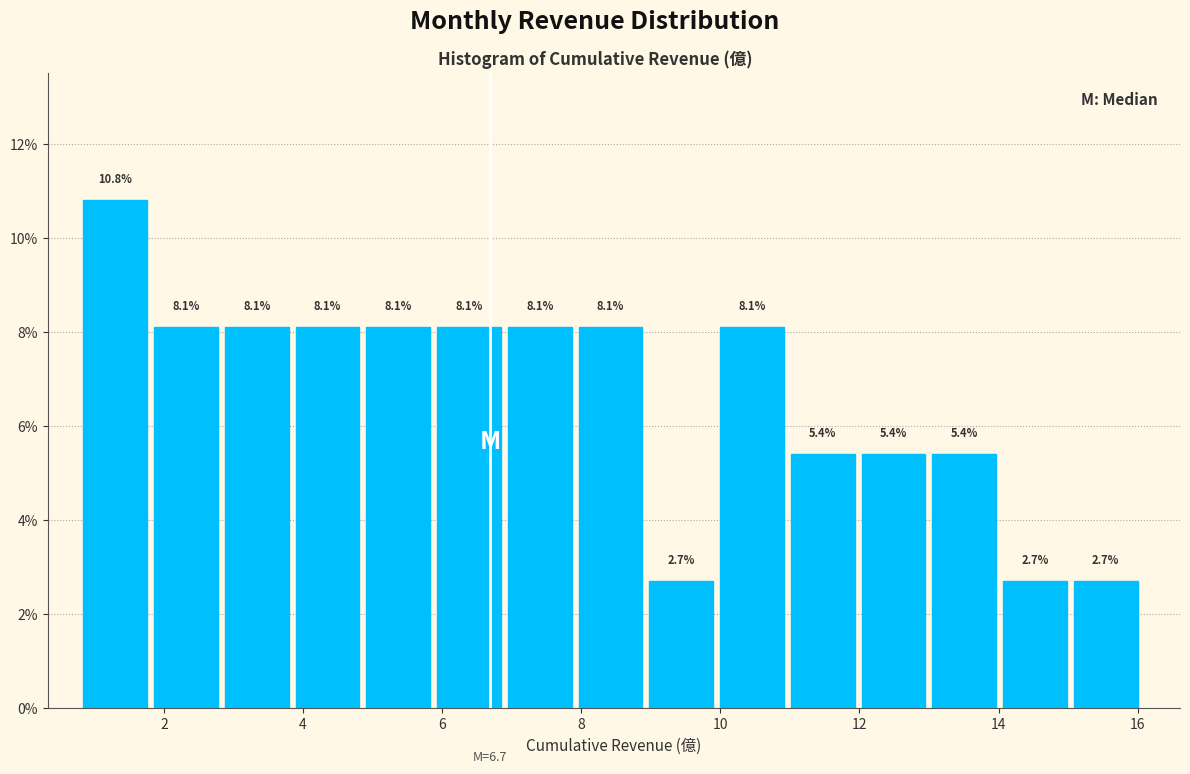

How tall is the bar that spans 7.0 to 8.0 on the x-axis? The bar edges are not printed on the chart, so give them approximately, as read against the axis.

8.1